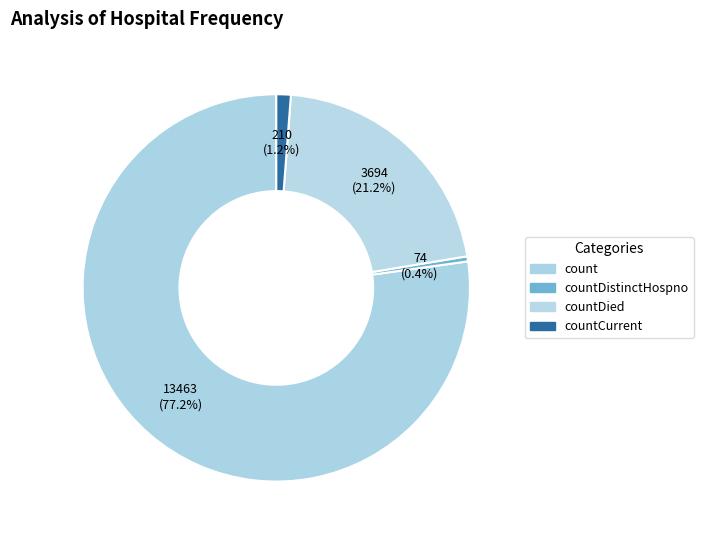

What is the smallest slice in the pie chart?

countDistinctHospno